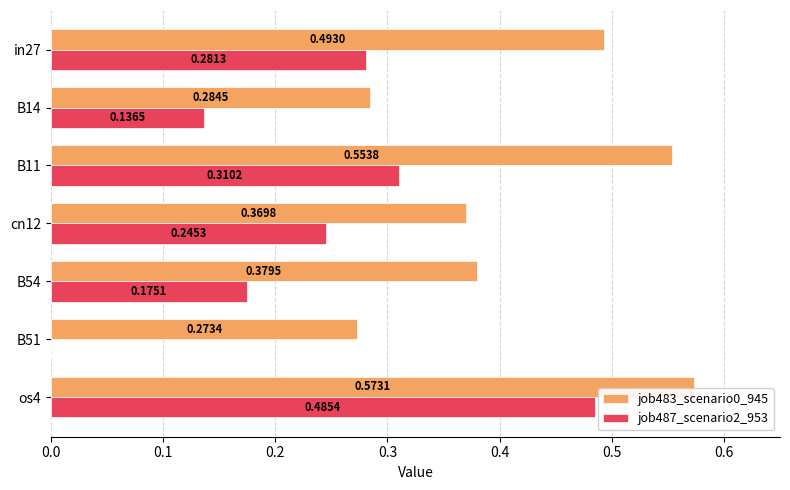

At which category is the sum across all series the highest?

os4